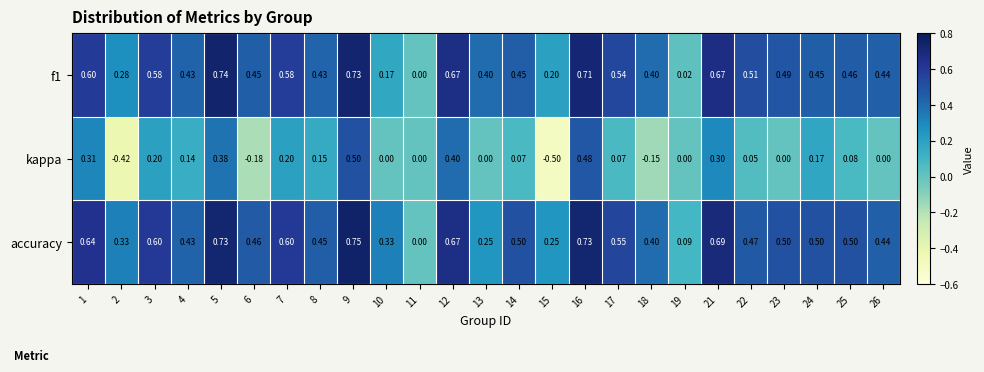

Is the value of accuracy at 13 greater than the value of f1 at 8?

No